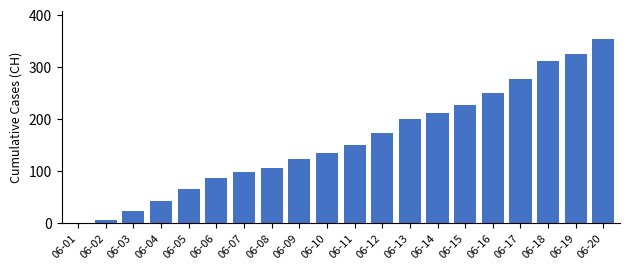

True or false: the data shows 301 at 06-13.

False